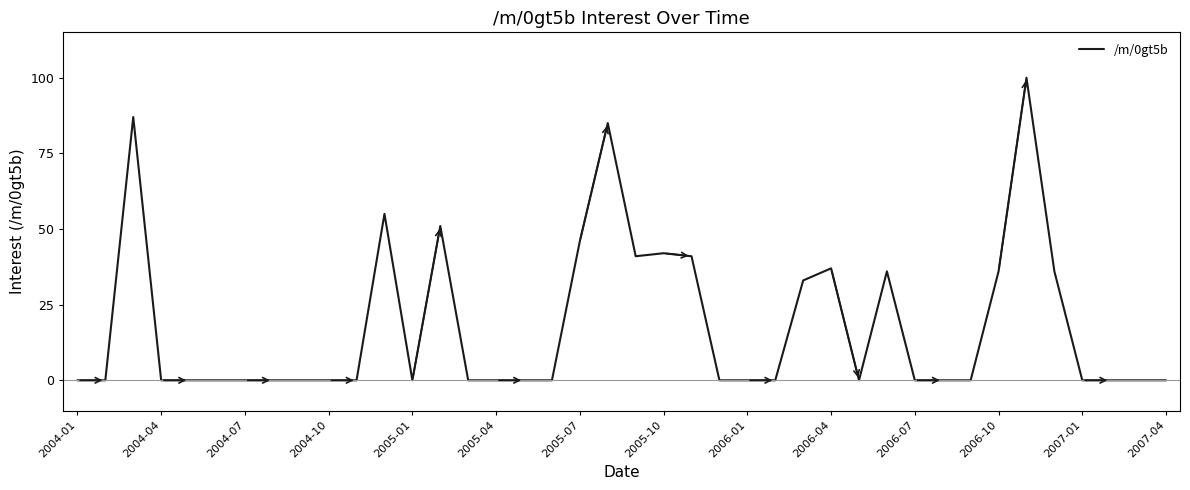

What is the maximum value shown in the chart?

100